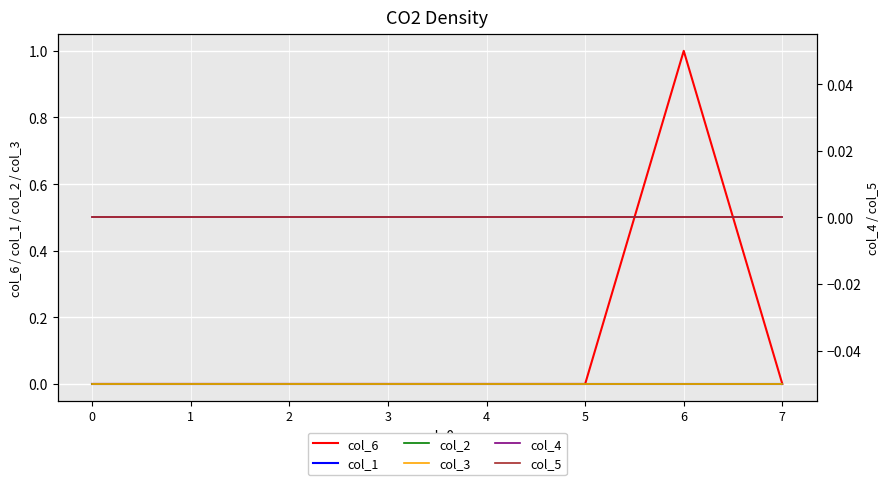

Which category has the highest value across all series?

6